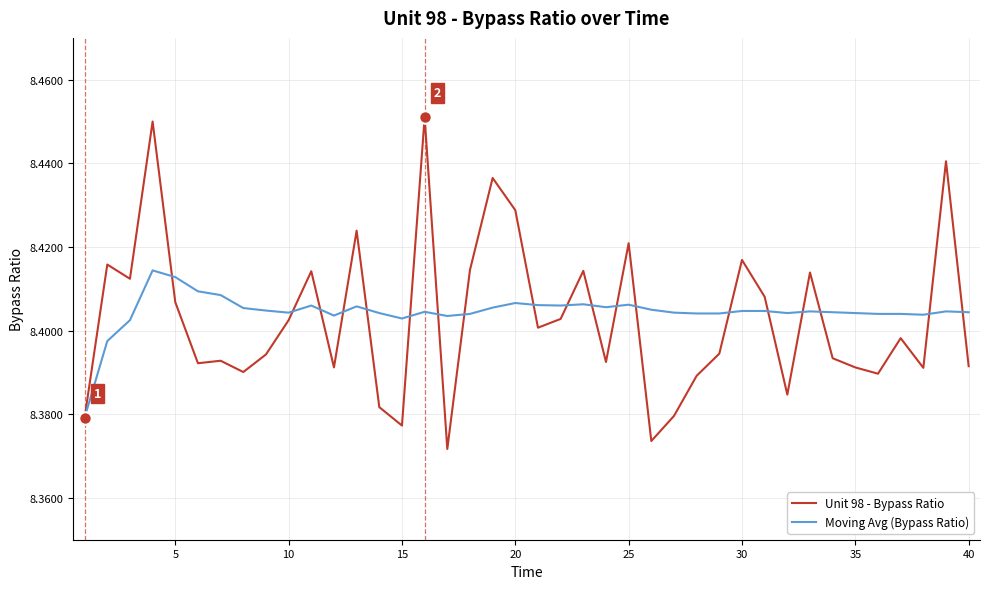

True or false: Moving Avg (Bypass Ratio) and Unit 98 - Bypass Ratio cross at least once.

True